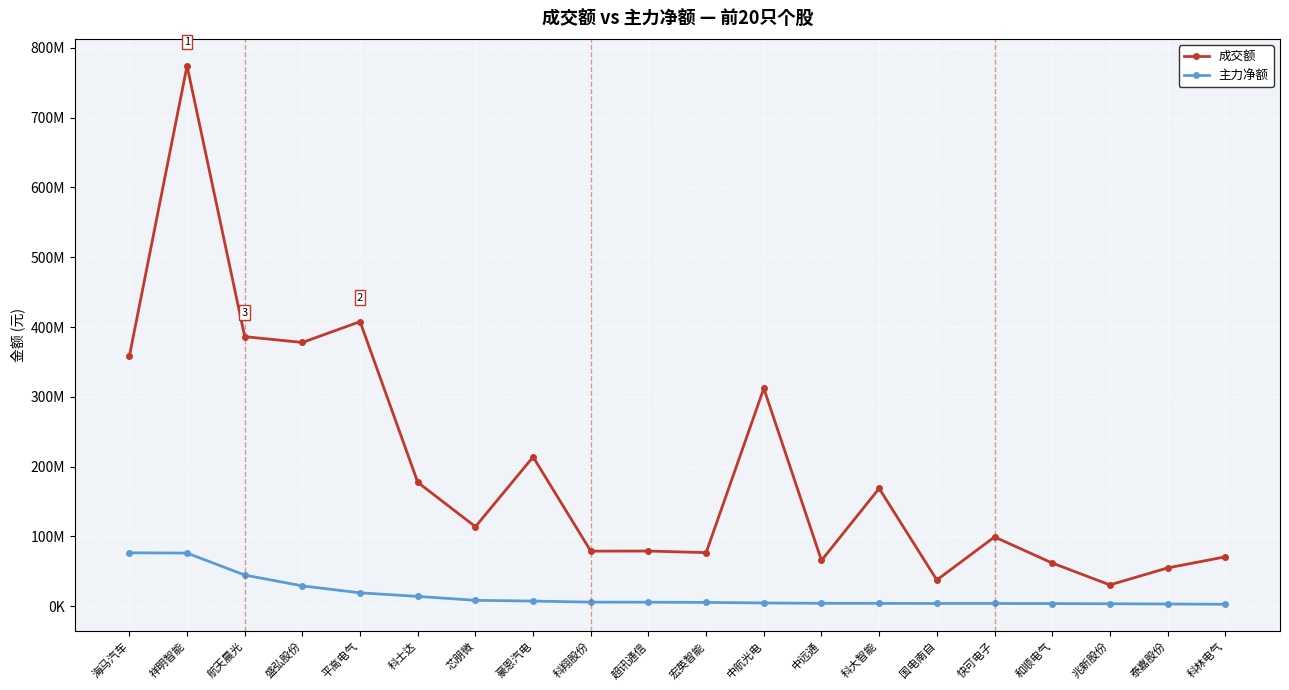

At which label is 成交额 closest to 402360528?

平高电气